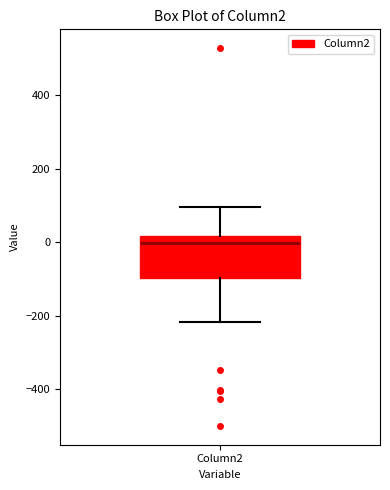

Read this box plot against the y-axis: the position of the median line, the range covered by the box, and the ends of both whiskers. The values are not printed on the chart, so give them approximately, as read against the axis.

median 0, box -100 to 20, whiskers -220 to 100